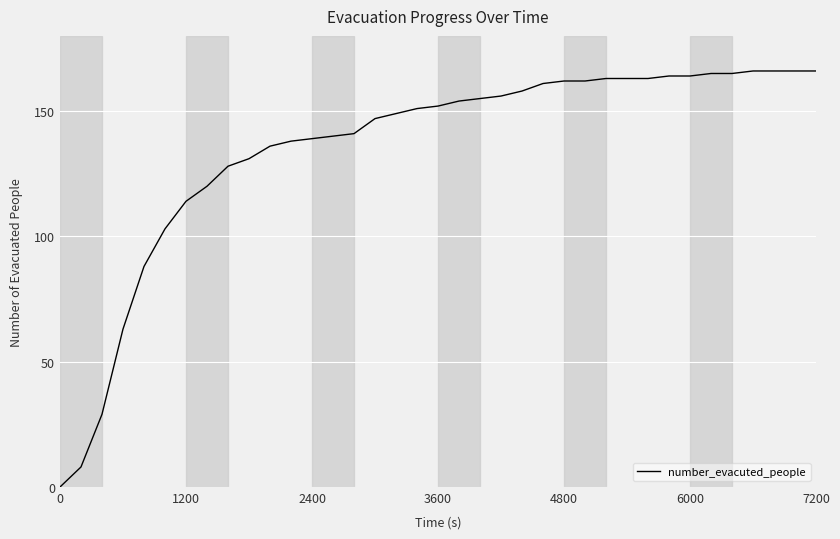

Reading right to left, list all the values displayed in this chart.

166	166	166	166	165	165	164	164	163	163	163	162	162	161	158	156	155	154	152	151	149	147	141	140	139	138	136	131	128	120	114	103	88	63	29	8	0